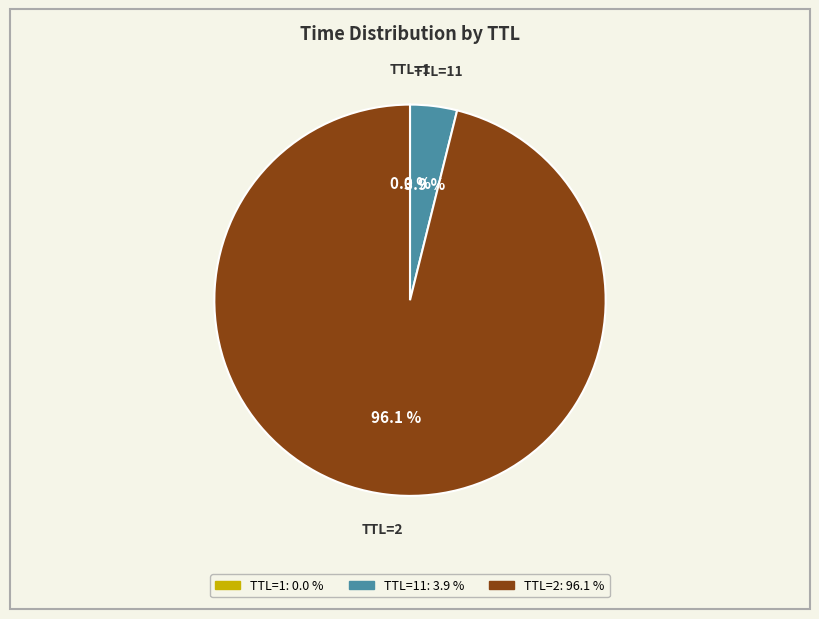

Is there a majority slice in this chart?

Yes